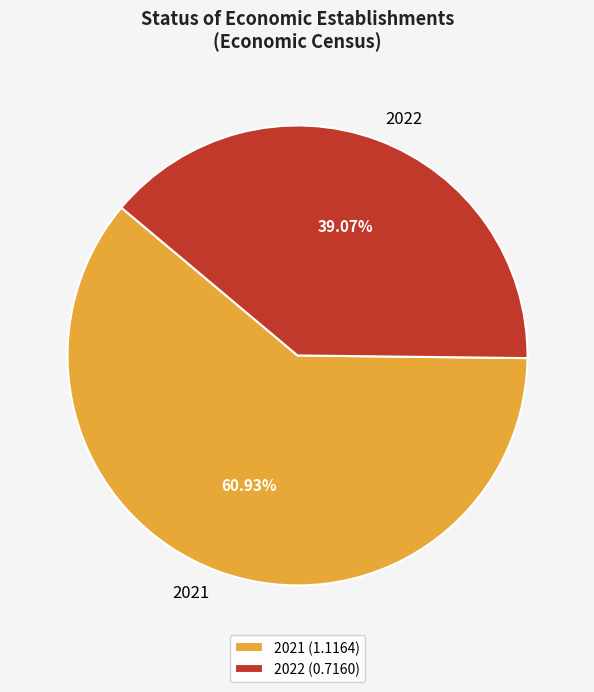

What is the smallest slice in the pie chart?

2022